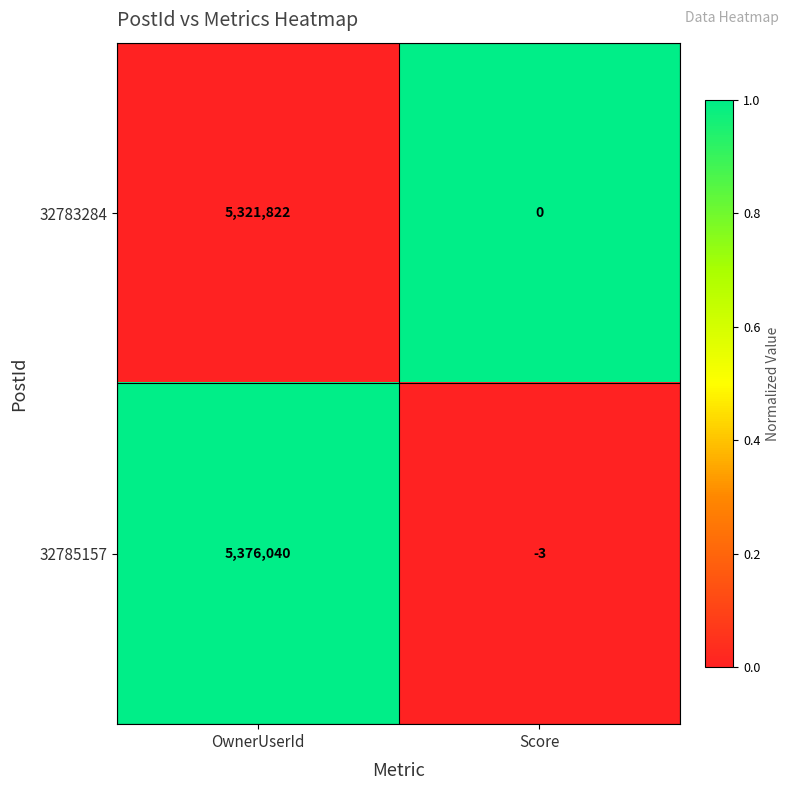

At which label is 32785157 closest to 2688018?

Score